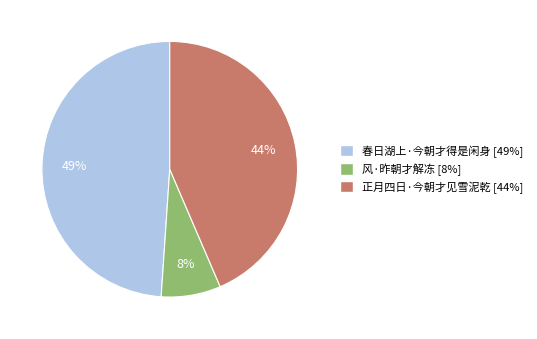

To the nearest percent, what is the difference between the largest and smallest slice percentages?

41%